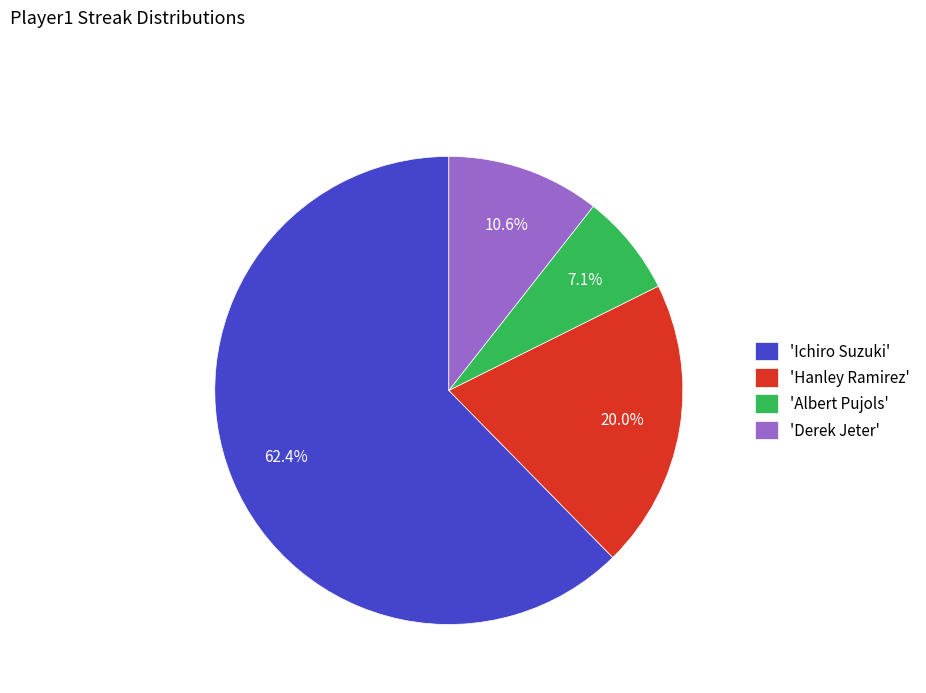

Which has a higher value, 'Hanley Ramirez' or 'Derek Jeter'?

'Hanley Ramirez'